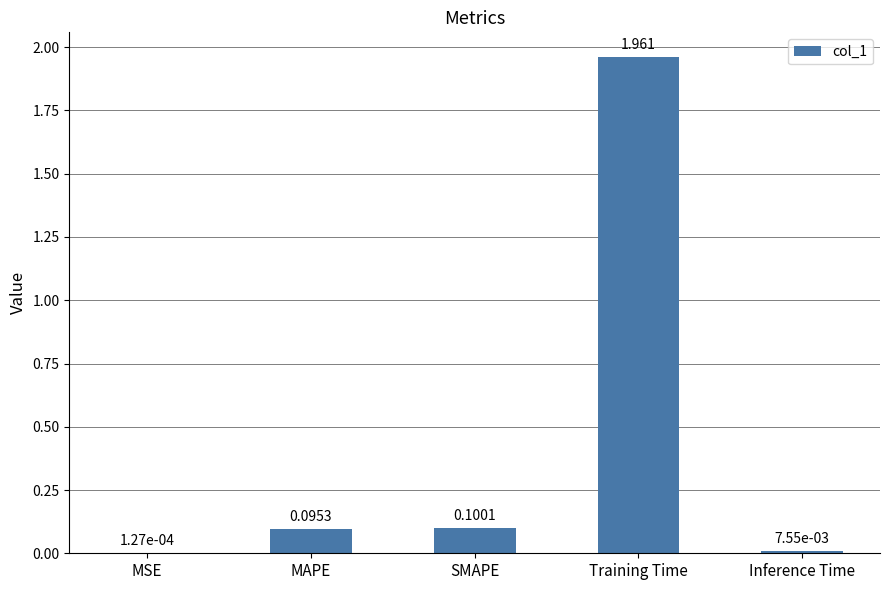

How many distinct data groups are displayed?

1